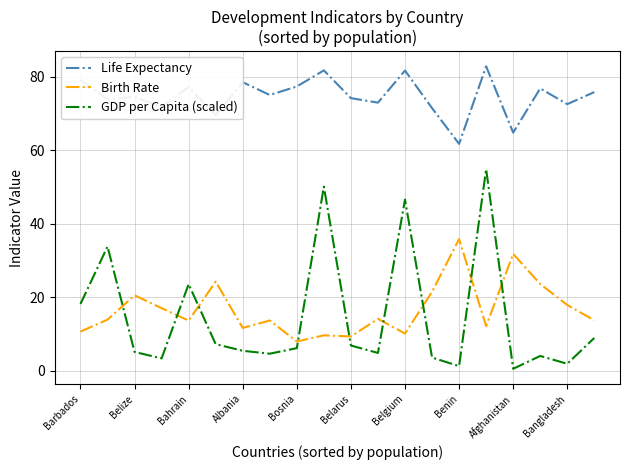

List the series in order of their peak value, highest first.

Life Expectancy, GDP per Capita (scaled), Birth Rate